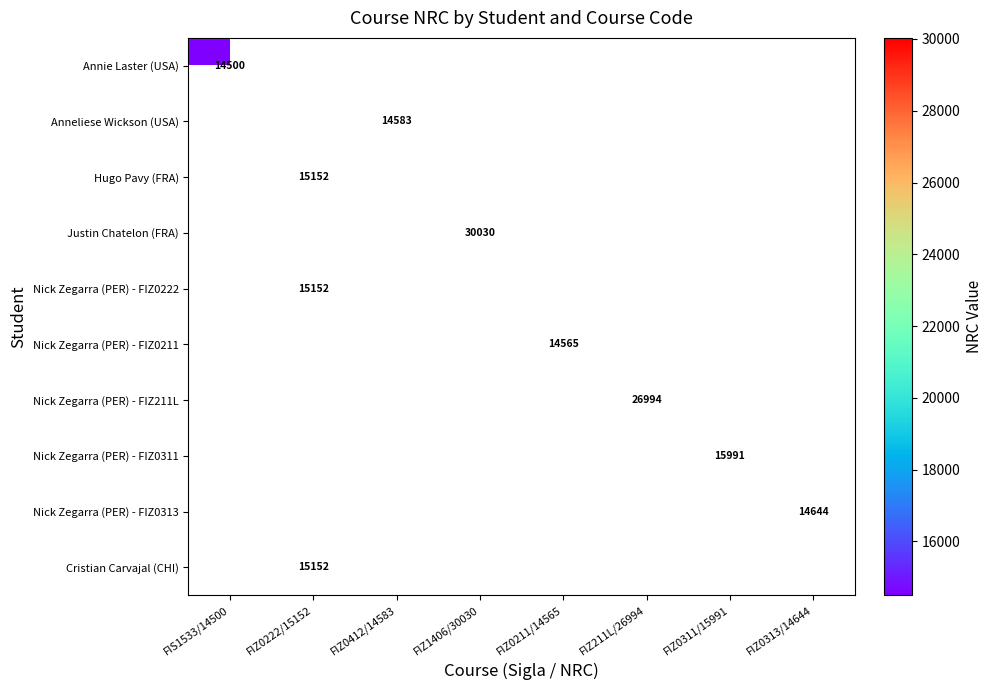

What is the smallest value displayed?

14500.0